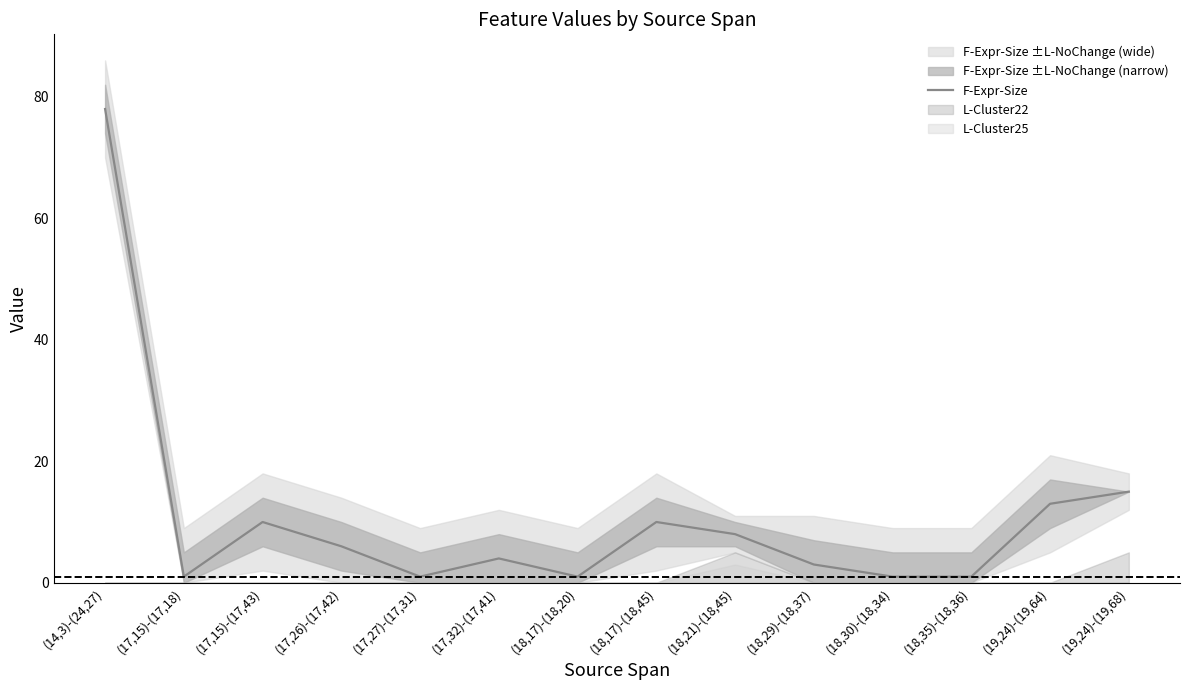

What position from the right is (18,29)-(18,37)?

5